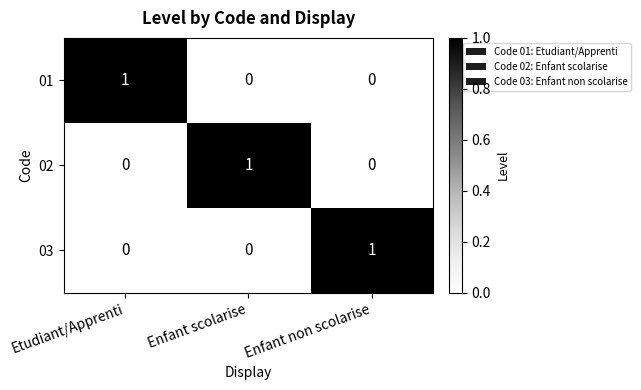

How many 02 values are between 0 and 1?

3